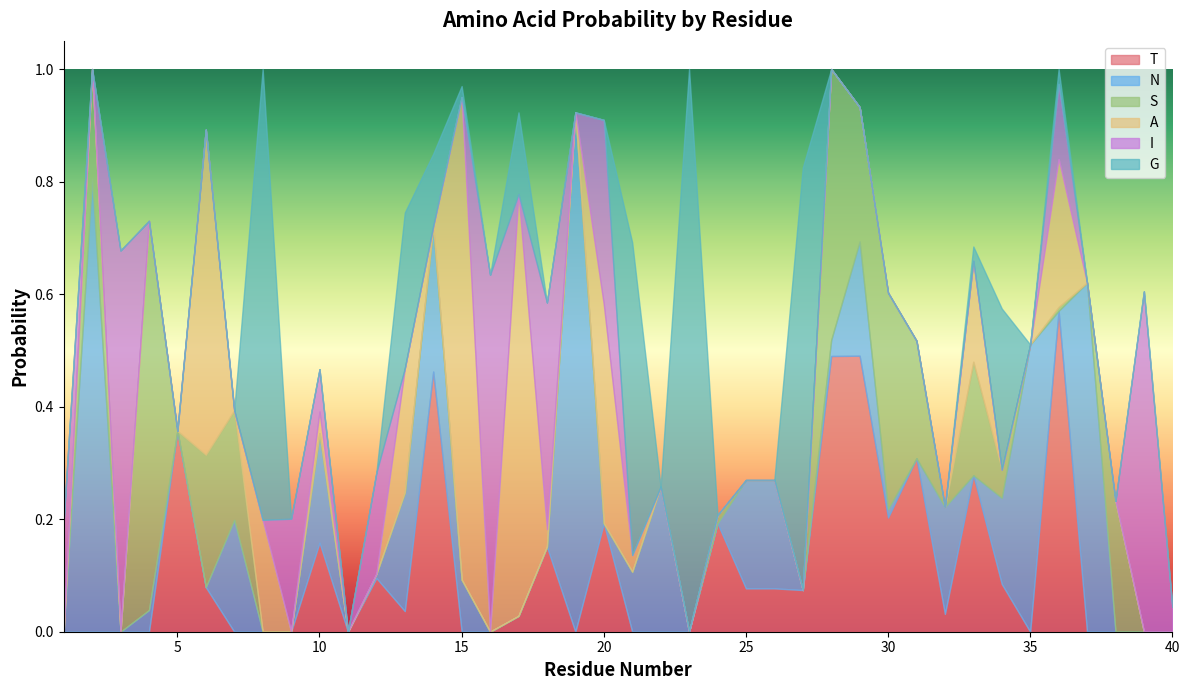

The value of I at 24 is 0.3. True or false?

False